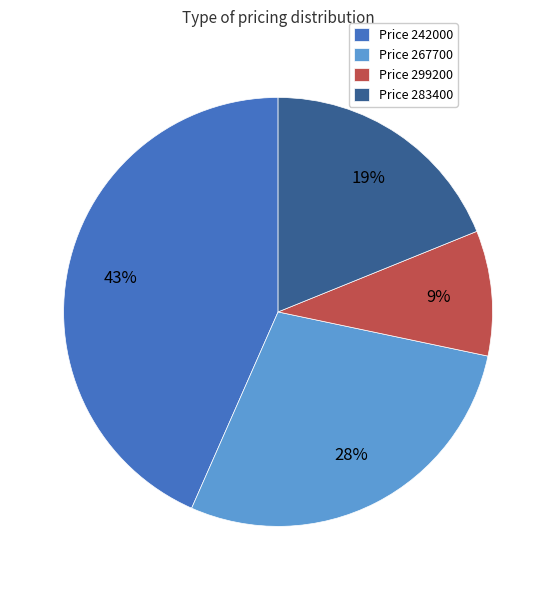

How many segments does this pie chart have?

4